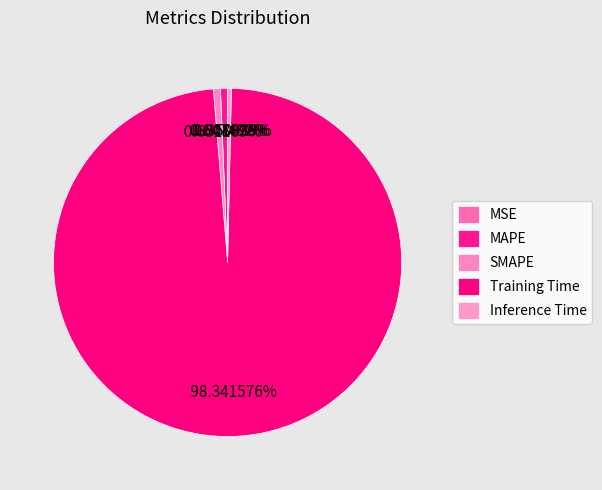

Is there a majority slice in this chart?

Yes